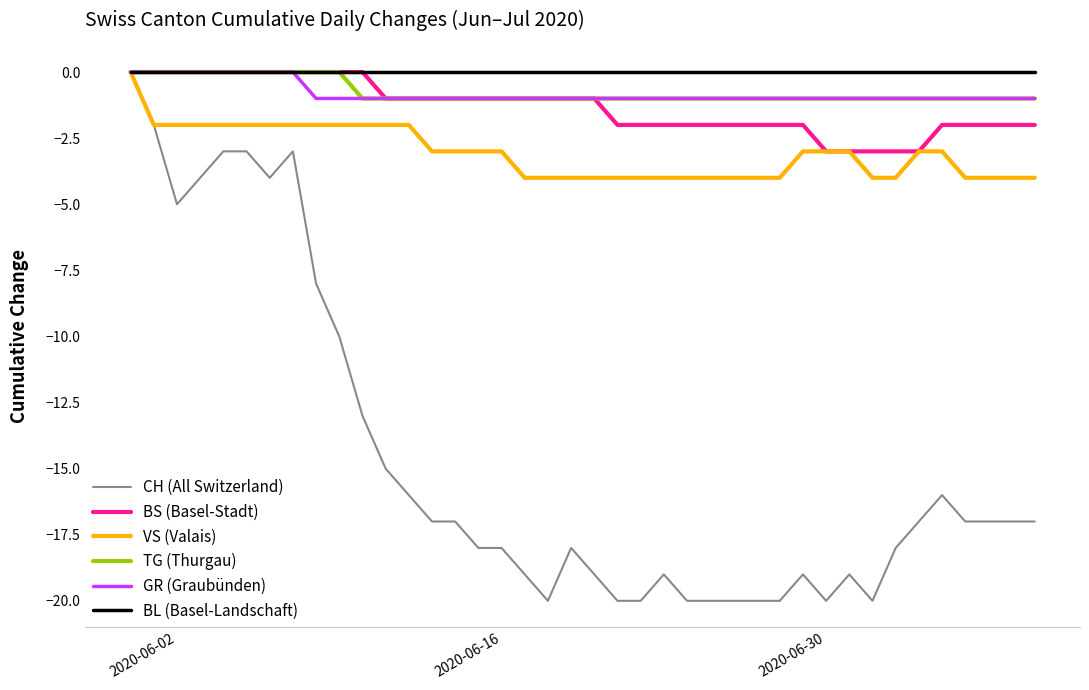

How many lines are shown in the chart?

6